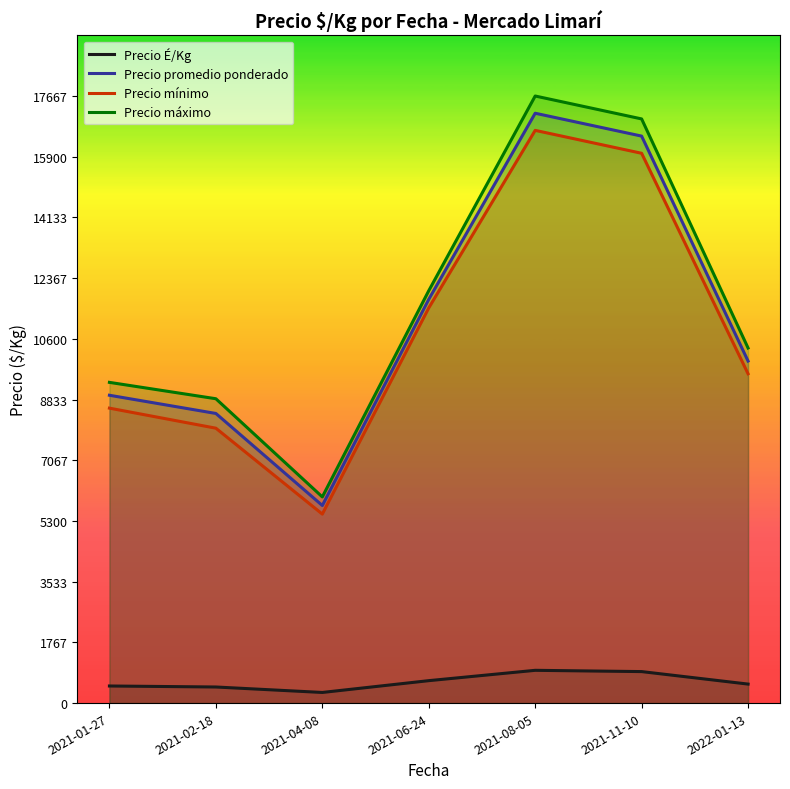

How many lines are shown in the chart?

4